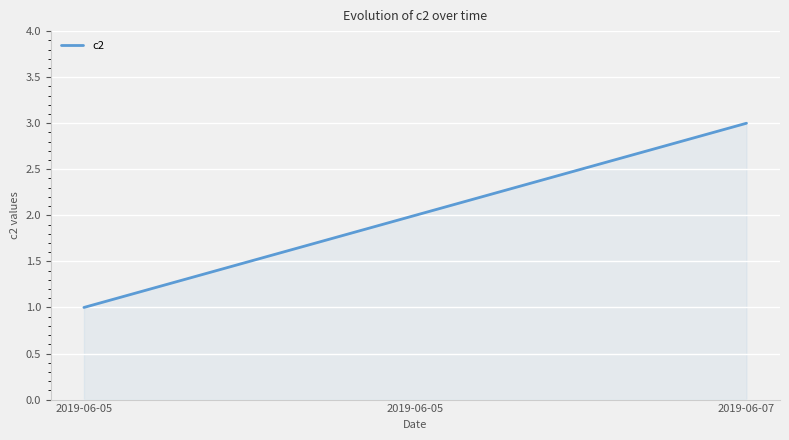

How many categories are shown in the chart?

3